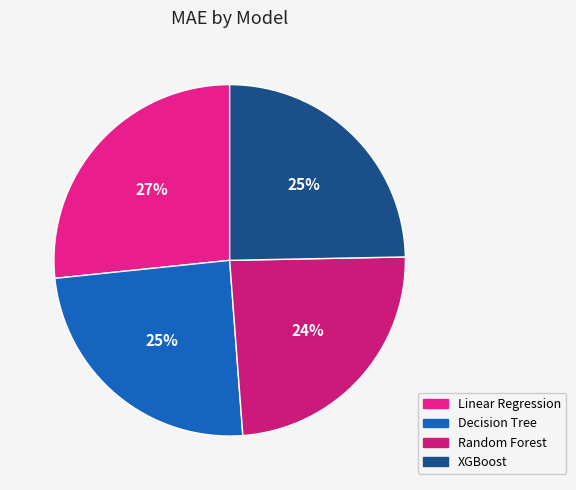

What percentage is the Linear Regression slice, to the nearest percent?

27%